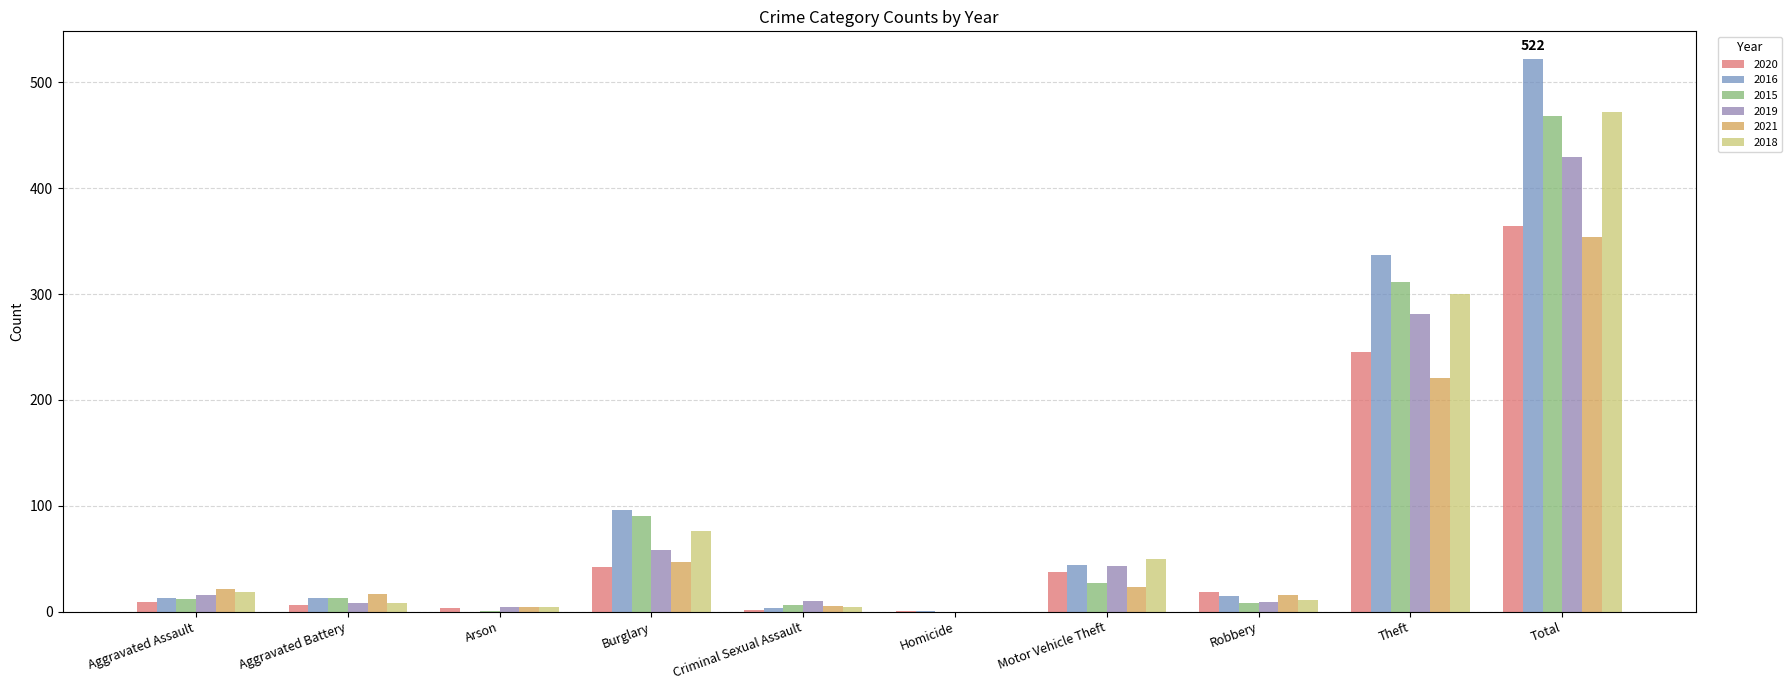

What is the sum of the 2015 values at Burglary and Motor Vehicle Theft?

117